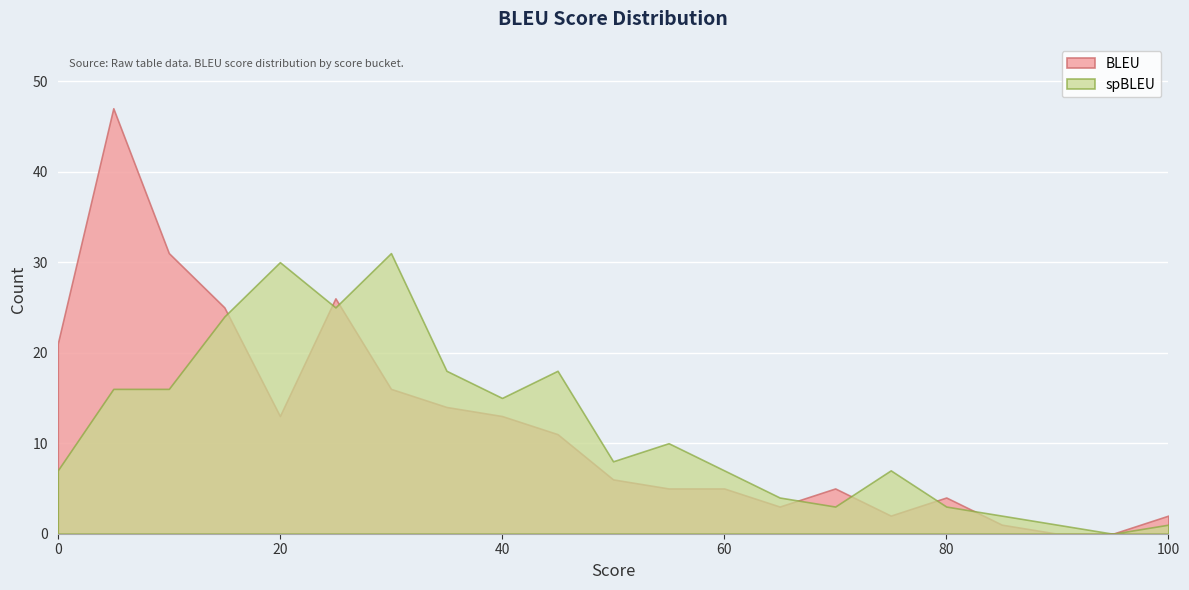

How many times do BLEU and spBLEU cross each other?

7